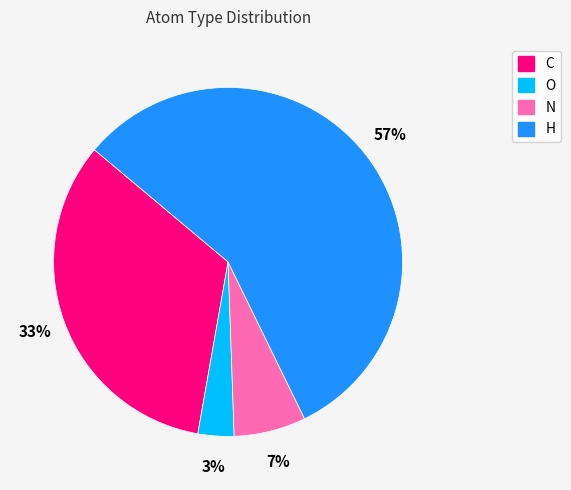

Count the number of slices in the pie.

4